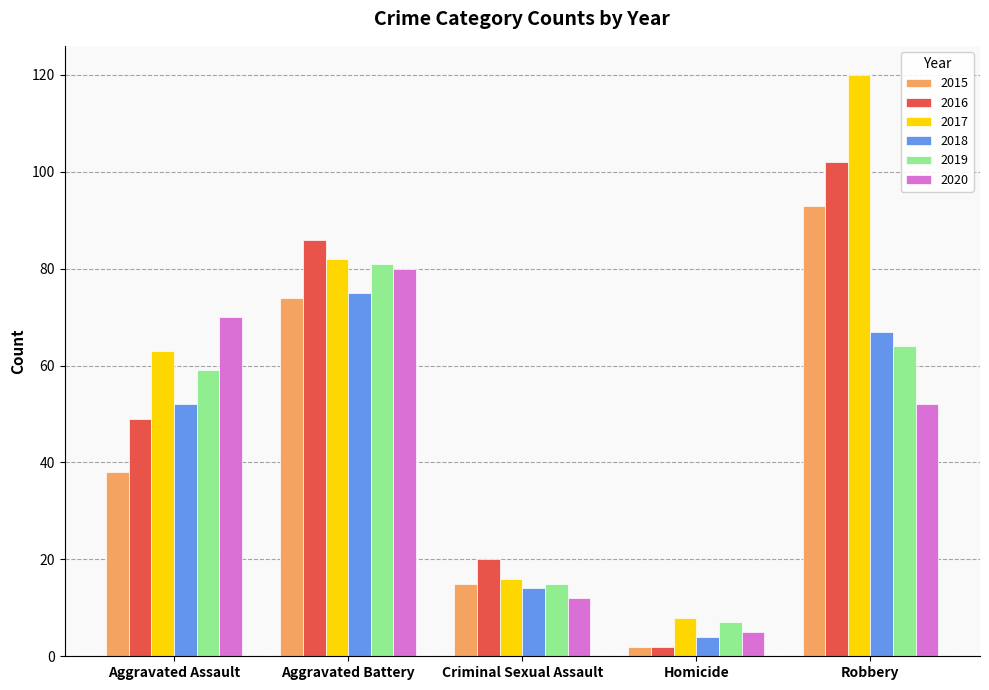

What is the maximum value shown in the chart?

120